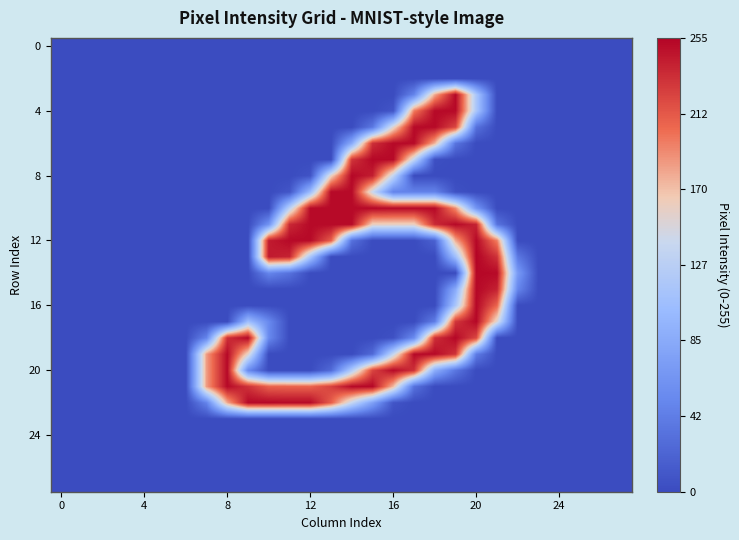

How many categories are shown in the chart?

28